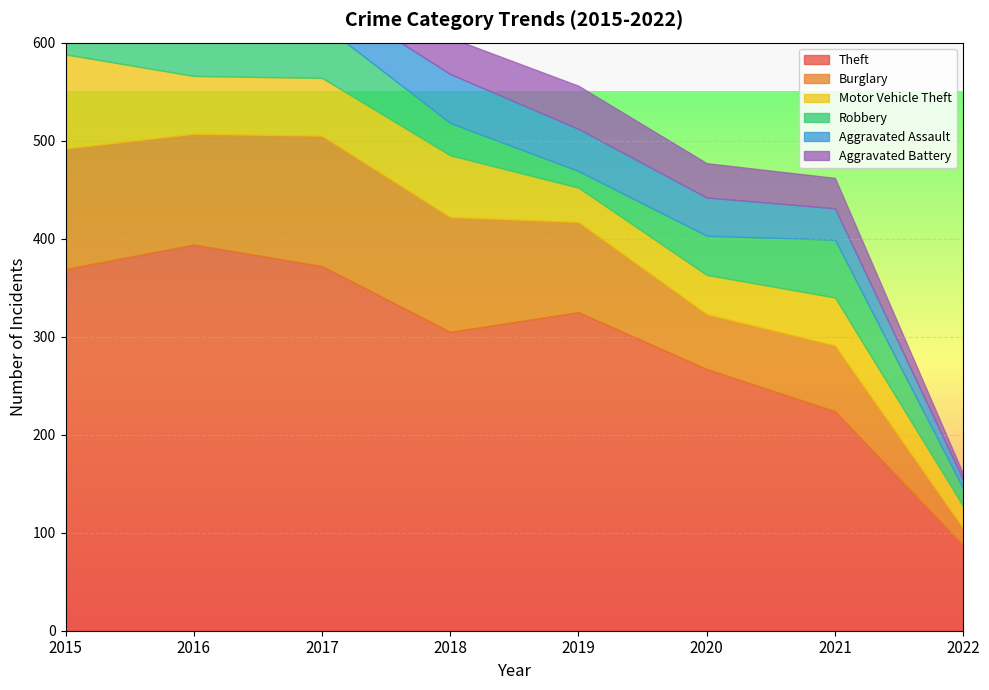

Reading right to left, transcribe all the data shown in this chart.

Theft: 2022=87	2021=224	2020=267	2019=325	2018=305	2017=372	2016=394	2015=369
Burglary: 2022=18	2021=67	2020=56	2019=92	2018=117	2017=133	2016=113	2015=123
Motor Vehicle Theft: 2022=22	2021=49	2020=40	2019=35	2018=63	2017=59	2016=59	2015=96
Robbery: 2022=18	2021=59	2020=40	2019=17	2018=33	2017=55	2016=69	2015=41
Aggravated Assault: 2022=9	2021=32	2020=39	2019=43	2018=50	2017=32	2016=32	2015=32
Aggravated Battery: 2022=6	2021=31	2020=35	2019=44	2018=37	2017=32	2016=41	2015=31